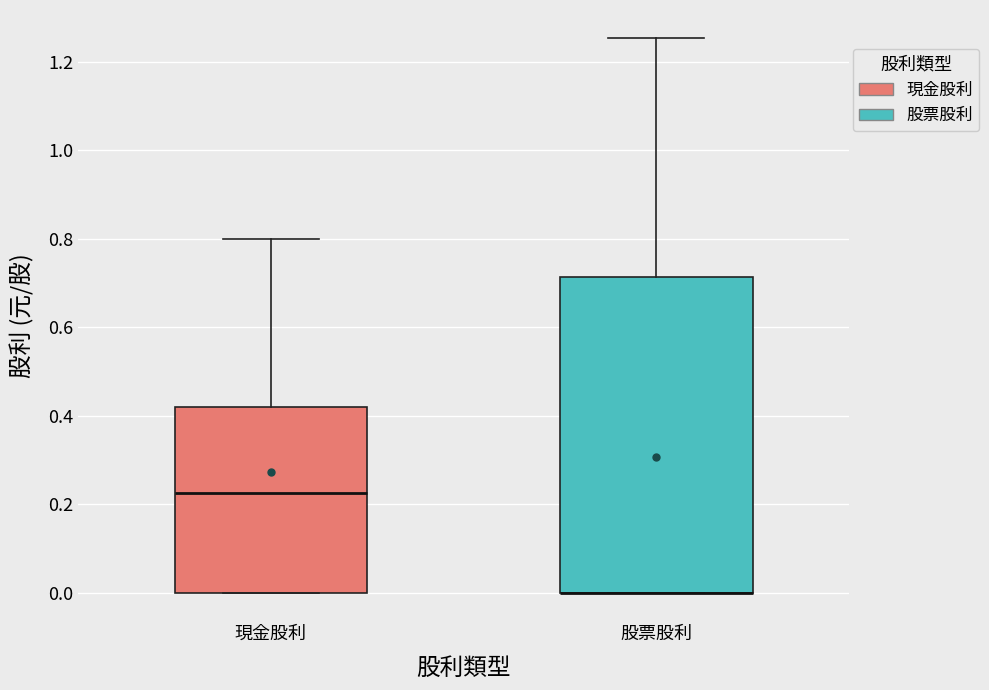

Reading left to right, read every box against the y-axis: the position of its median line, the range the box covers, and the ends of its whiskers. The values are not printed on the chart, so give them approximately, as read against the axis.

現金股利: median 0.22, box 0.00 to 0.42, whiskers 0.00 to 0.80
股票股利: median 0.00 (drawn on the box's lower edge), box 0.00 to 0.72, whiskers 0.00 to 1.26